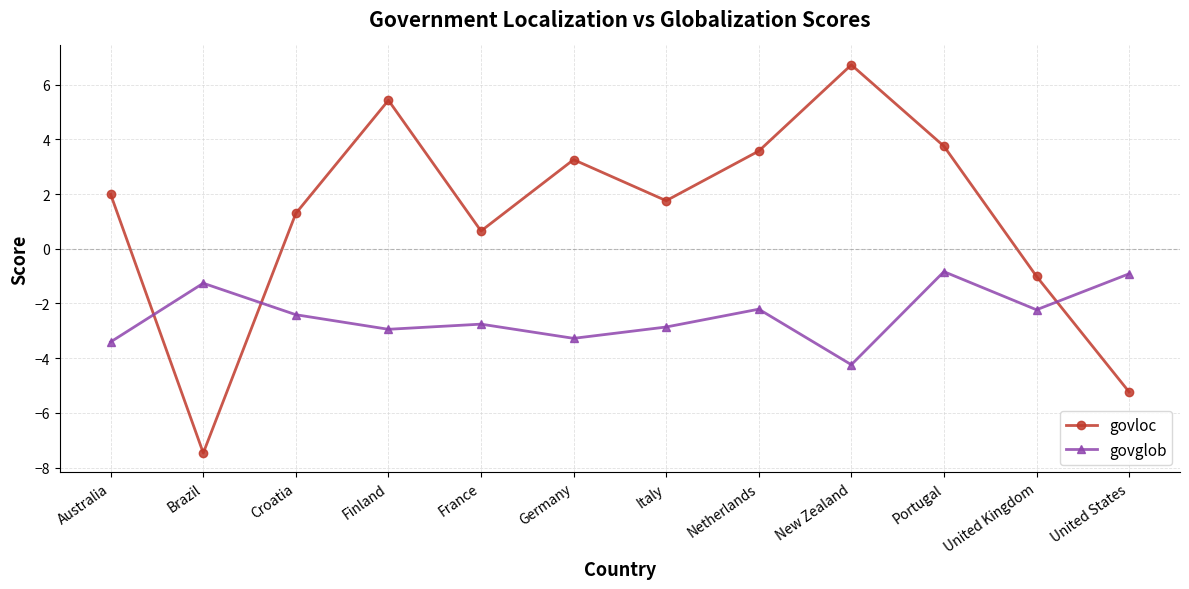

How many values in govloc are below zero?

3